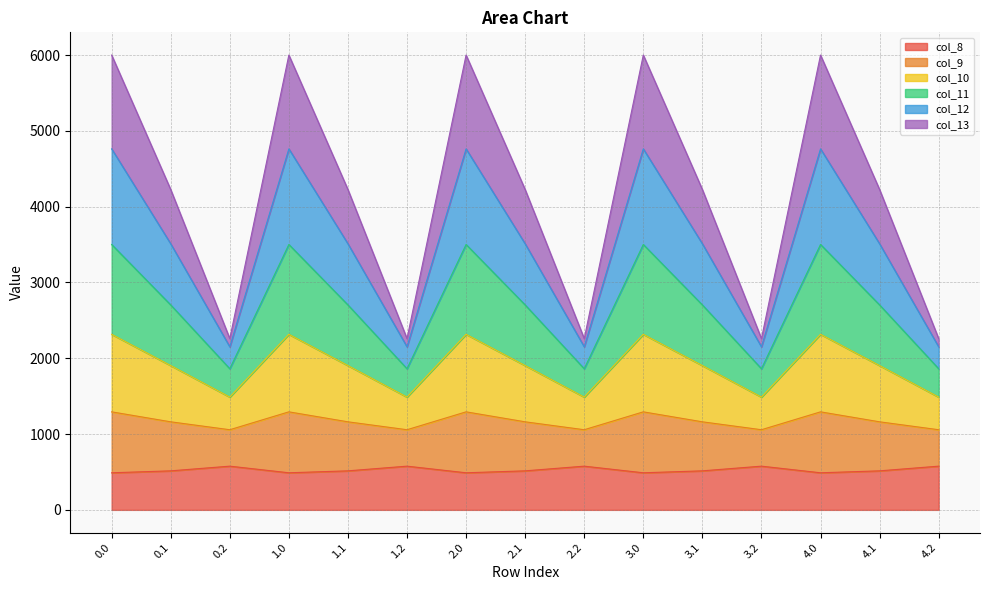

Between 0.2 and 3.2, which is larger?

0.2